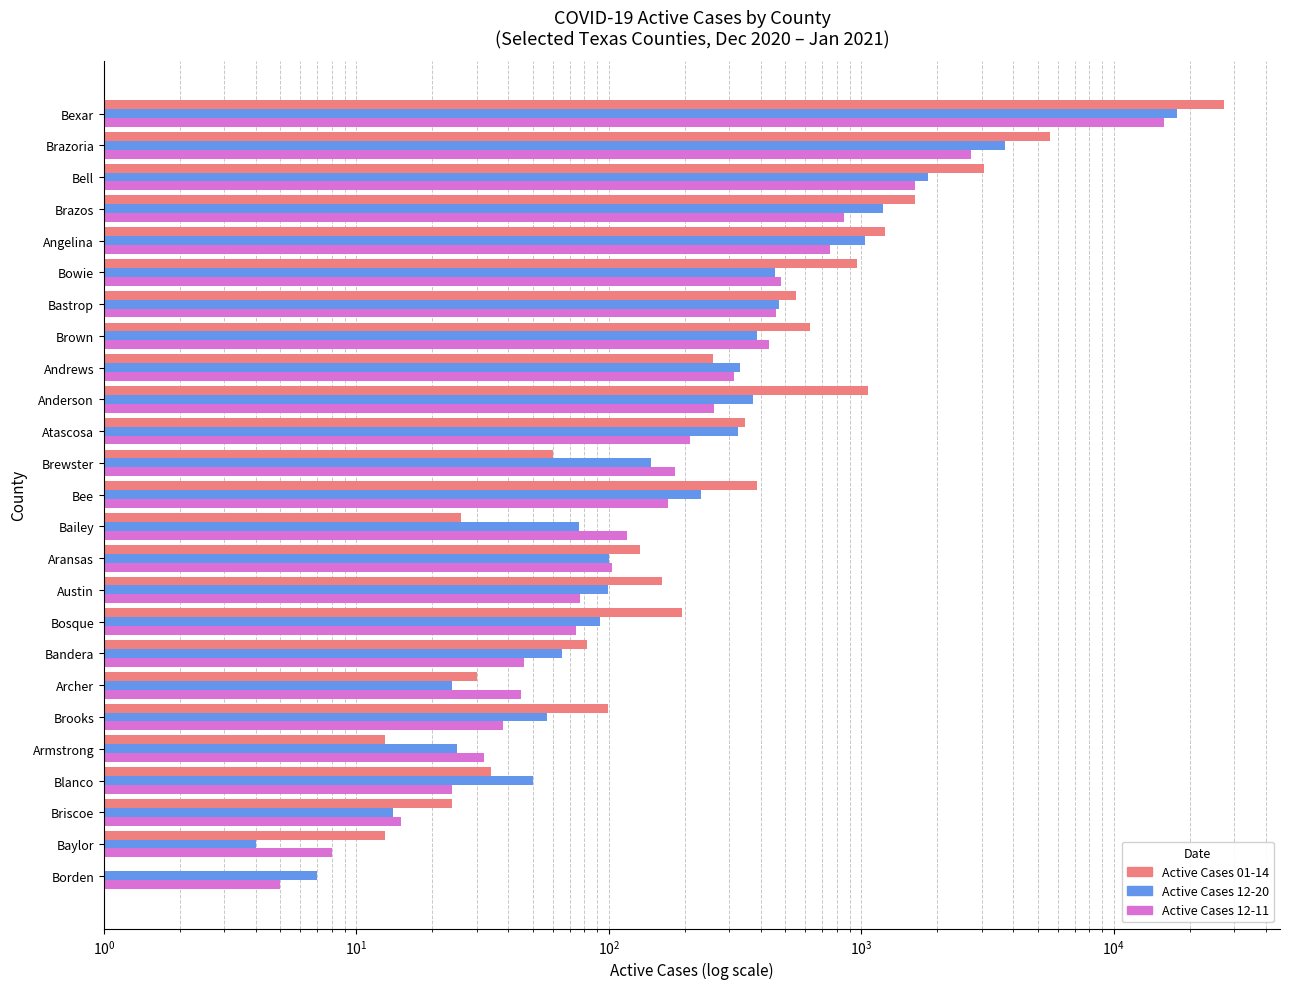

What is the difference between the maximum and second lowest values in the Active Cases 01-14 series?

27307